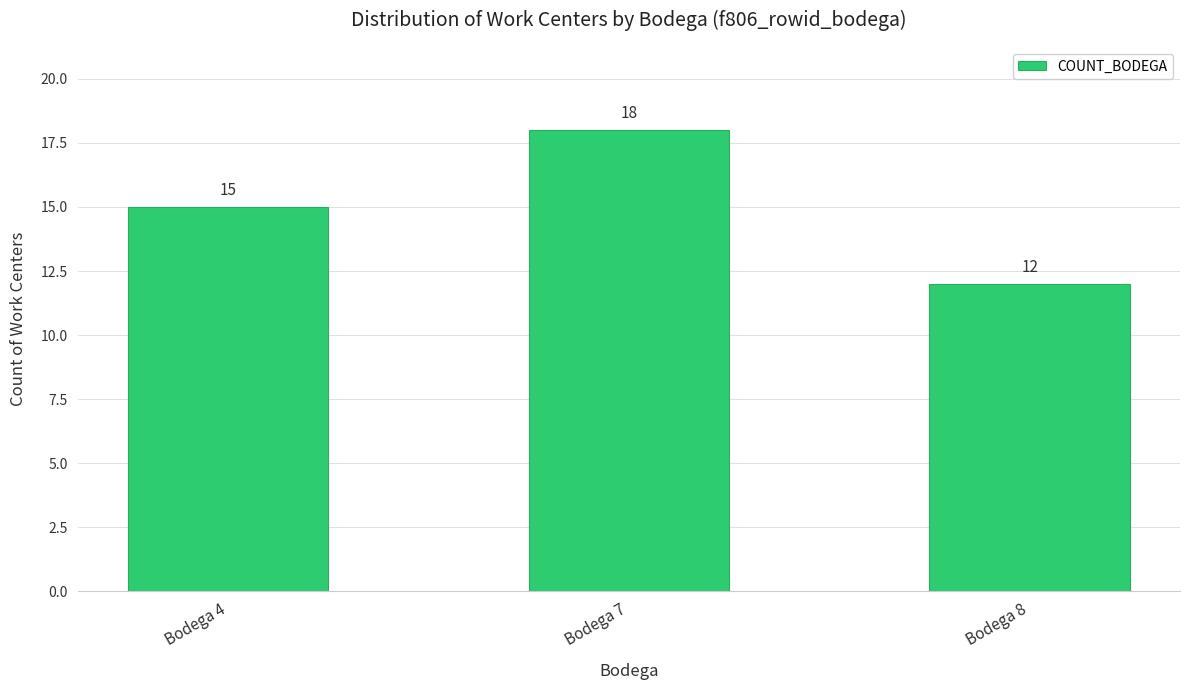

The value at Bodega 8 is 4. True or false?

False